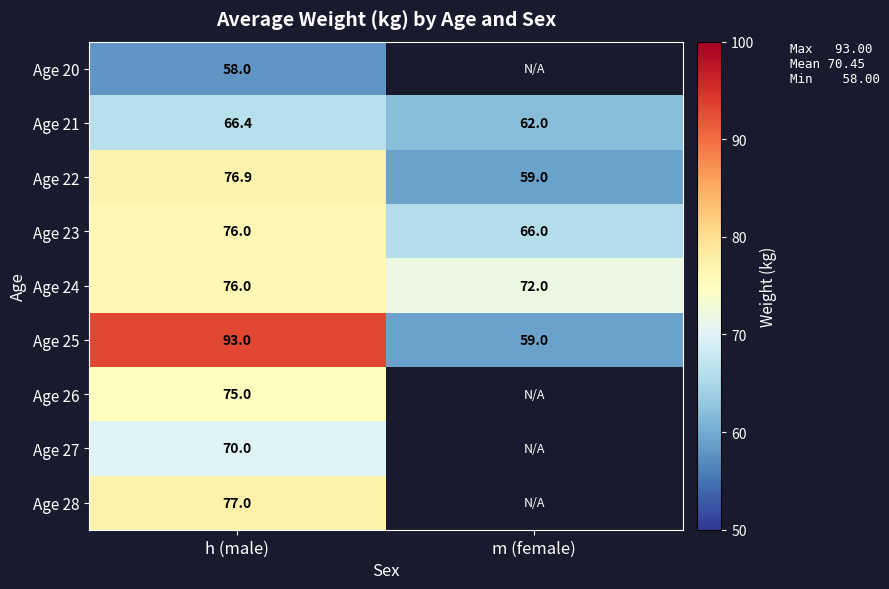

What is the difference between the Age 23 values at h (male) and m (female)?

10.0